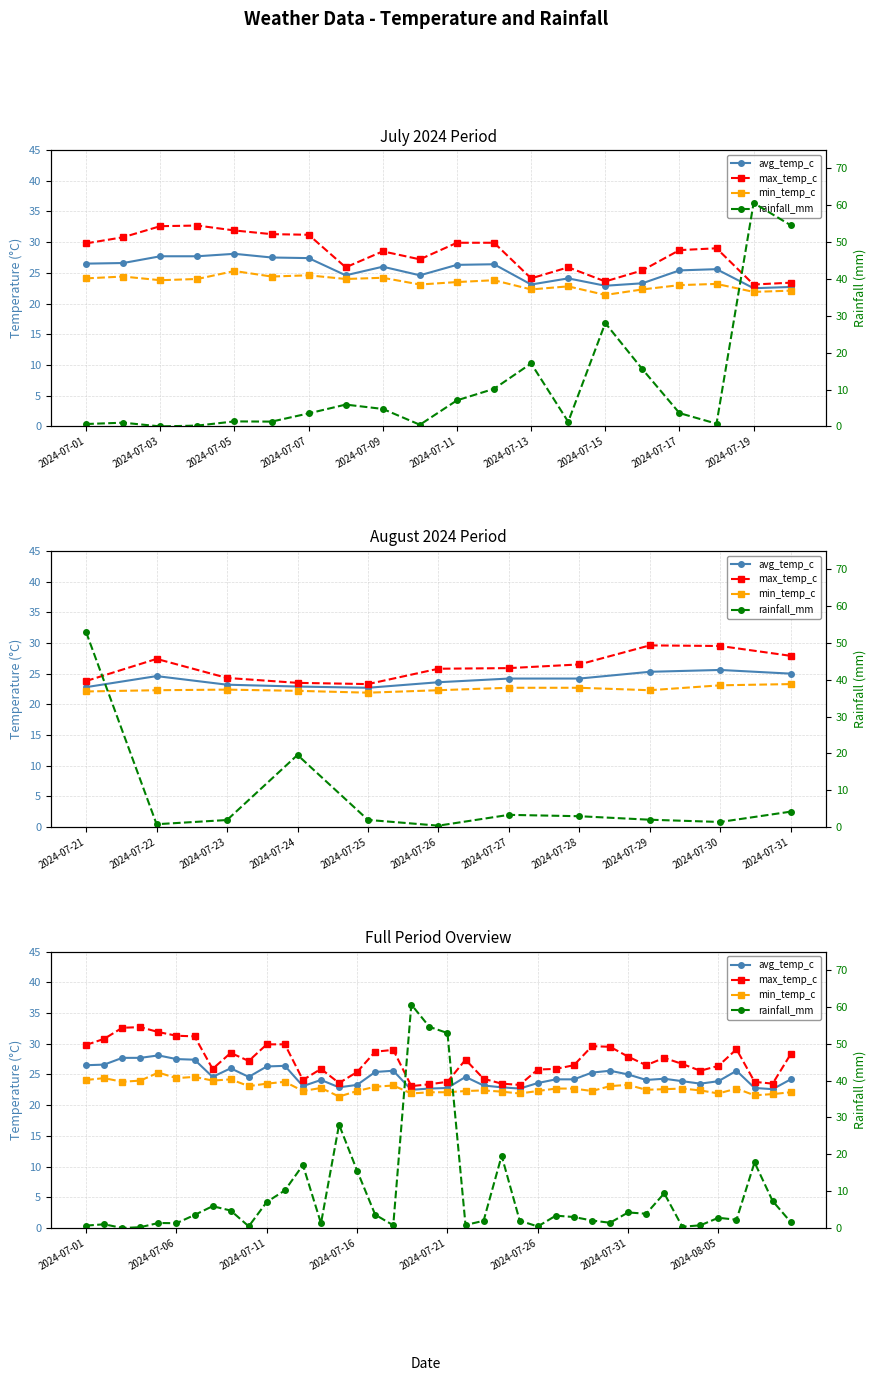

In rainfall_mm, how many points are lower than both neighbors (excluding endpoints)?

11